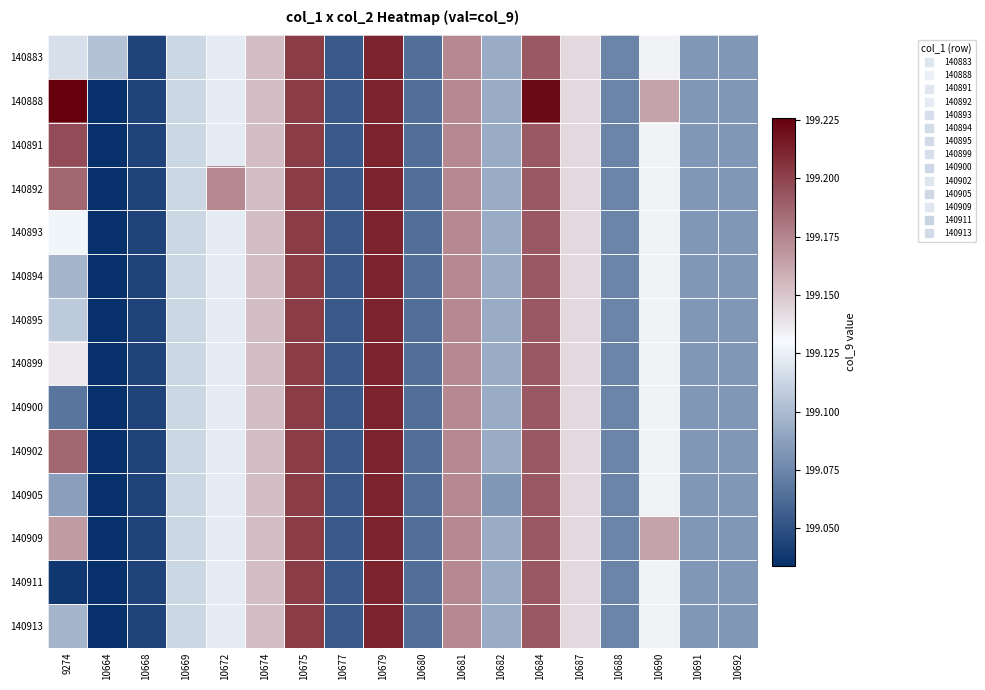

Reading right to left, list all the values displayed in this chart.

140883: 10692=199.1	10691=199.1	10690=199.1	10688=199.1	10687=199.1	10684=199.2	10682=199.1	10681=199.2	10680=199.1	10679=199.2	10677=199.1	10675=199.2	10674=199.2	10672=199.1	10669=199.1	10668=199.0	10664=199.1	9274=199.1
140888: 10692=199.1	10691=199.1	10690=199.2	10688=199.1	10687=199.1	10684=199.2	10682=199.1	10681=199.2	10680=199.1	10679=199.2	10677=199.1	10675=199.2	10674=199.2	10672=199.1	10669=199.1	10668=199.0	10664=199.0	9274=199.2
140891: 10692=199.1	10691=199.1	10690=199.1	10688=199.1	10687=199.1	10684=199.2	10682=199.1	10681=199.2	10680=199.1	10679=199.2	10677=199.1	10675=199.2	10674=199.2	10672=199.1	10669=199.1	10668=199.0	10664=199.0	9274=199.2
140892: 10692=199.1	10691=199.1	10690=199.1	10688=199.1	10687=199.1	10684=199.2	10682=199.1	10681=199.2	10680=199.1	10679=199.2	10677=199.1	10675=199.2	10674=199.2	10672=199.2	10669=199.1	10668=199.0	10664=199.0	9274=199.2
140893: 10692=199.1	10691=199.1	10690=199.1	10688=199.1	10687=199.1	10684=199.2	10682=199.1	10681=199.2	10680=199.1	10679=199.2	10677=199.1	10675=199.2	10674=199.2	10672=199.1	10669=199.1	10668=199.0	10664=199.0	9274=199.1
140894: 10692=199.1	10691=199.1	10690=199.1	10688=199.1	10687=199.1	10684=199.2	10682=199.1	10681=199.2	10680=199.1	10679=199.2	10677=199.1	10675=199.2	10674=199.2	10672=199.1	10669=199.1	10668=199.0	10664=199.0	9274=199.1
140895: 10692=199.1	10691=199.1	10690=199.1	10688=199.1	10687=199.1	10684=199.2	10682=199.1	10681=199.2	10680=199.1	10679=199.2	10677=199.1	10675=199.2	10674=199.2	10672=199.1	10669=199.1	10668=199.0	10664=199.0	9274=199.1
140899: 10692=199.1	10691=199.1	10690=199.1	10688=199.1	10687=199.1	10684=199.2	10682=199.1	10681=199.2	10680=199.1	10679=199.2	10677=199.1	10675=199.2	10674=199.2	10672=199.1	10669=199.1	10668=199.0	10664=199.0	9274=199.1
140900: 10692=199.1	10691=199.1	10690=199.1	10688=199.1	10687=199.1	10684=199.2	10682=199.1	10681=199.2	10680=199.1	10679=199.2	10677=199.1	10675=199.2	10674=199.2	10672=199.1	10669=199.1	10668=199.0	10664=199.0	9274=199.1
140902: 10692=199.1	10691=199.1	10690=199.1	10688=199.1	10687=199.1	10684=199.2	10682=199.1	10681=199.2	10680=199.1	10679=199.2	10677=199.1	10675=199.2	10674=199.2	10672=199.1	10669=199.1	10668=199.0	10664=199.0	9274=199.2
140905: 10692=199.1	10691=199.1	10690=199.1	10688=199.1	10687=199.1	10684=199.2	10682=199.1	10681=199.2	10680=199.1	10679=199.2	10677=199.1	10675=199.2	10674=199.2	10672=199.1	10669=199.1	10668=199.0	10664=199.0	9274=199.1
140909: 10692=199.1	10691=199.1	10690=199.2	10688=199.1	10687=199.1	10684=199.2	10682=199.1	10681=199.2	10680=199.1	10679=199.2	10677=199.1	10675=199.2	10674=199.2	10672=199.1	10669=199.1	10668=199.0	10664=199.0	9274=199.2
140911: 10692=199.1	10691=199.1	10690=199.1	10688=199.1	10687=199.1	10684=199.2	10682=199.1	10681=199.2	10680=199.1	10679=199.2	10677=199.1	10675=199.2	10674=199.2	10672=199.1	10669=199.1	10668=199.0	10664=199.0	9274=199.0
140913: 10692=199.1	10691=199.1	10690=199.1	10688=199.1	10687=199.1	10684=199.2	10682=199.1	10681=199.2	10680=199.1	10679=199.2	10677=199.1	10675=199.2	10674=199.2	10672=199.1	10669=199.1	10668=199.0	10664=199.0	9274=199.1